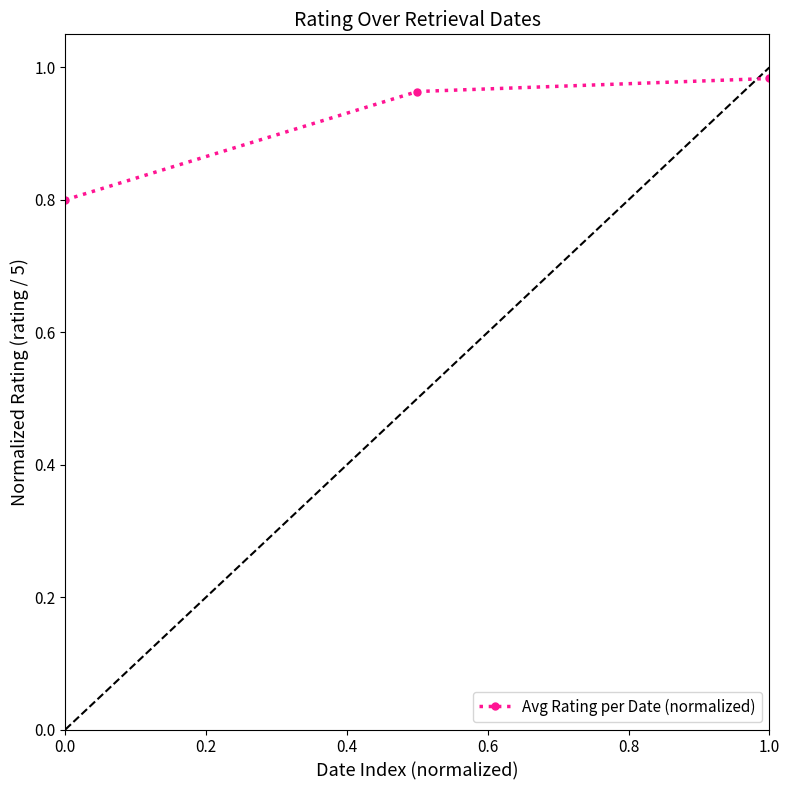

What is the smallest value displayed?

0.8